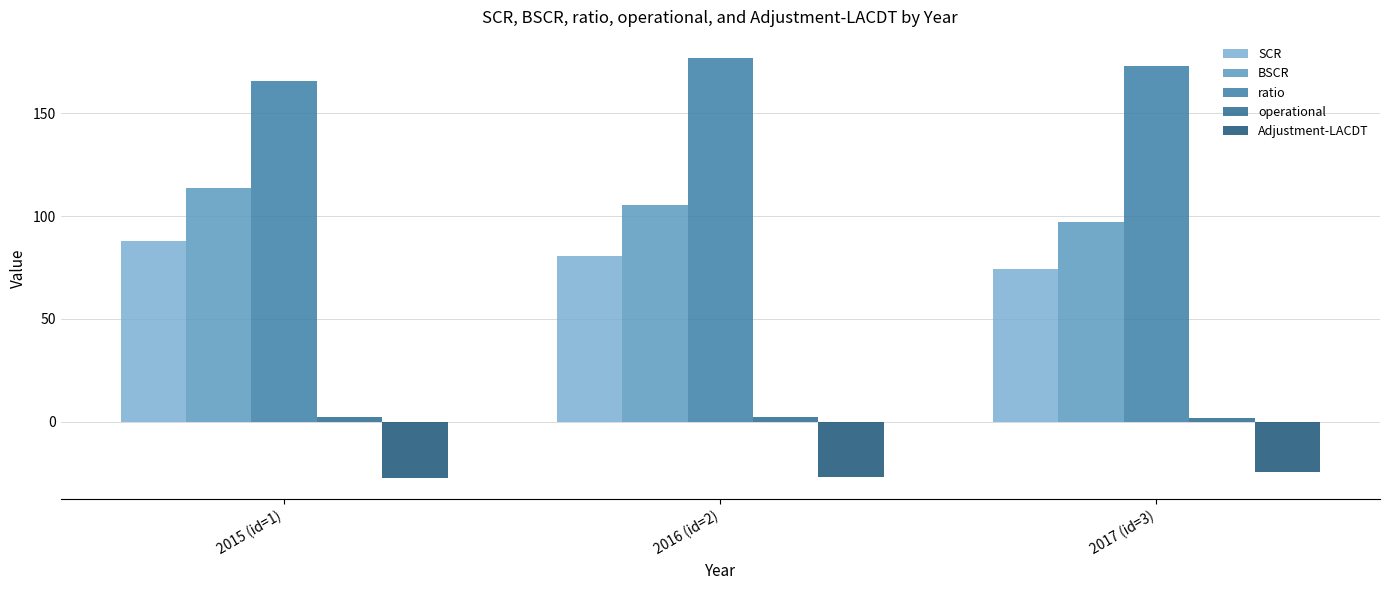

How many bars are there in total?

15